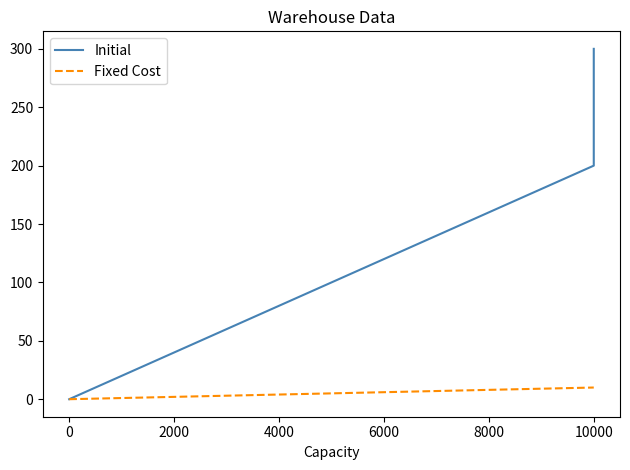

How many lines are shown in the chart?

2